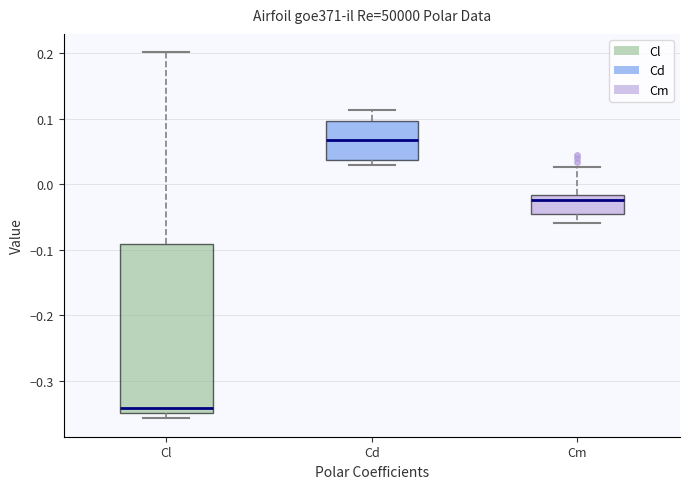

Reading left to right, transcribe this box plot: for each box, give where its median line is, the range the box spans, and where its two whiskers end, as read against the y-axis. The values are not printed on the chart, so give them approximately, as read against the axis.

Cl: median -0.34, box -0.35 to -0.09, whiskers -0.36 to 0.20
Cd: median 0.07, box 0.04 to 0.10, whiskers 0.03 to 0.11
Cm: median -0.02 (just below the box's upper edge), box -0.05 to -0.02, whiskers -0.06 to 0.03